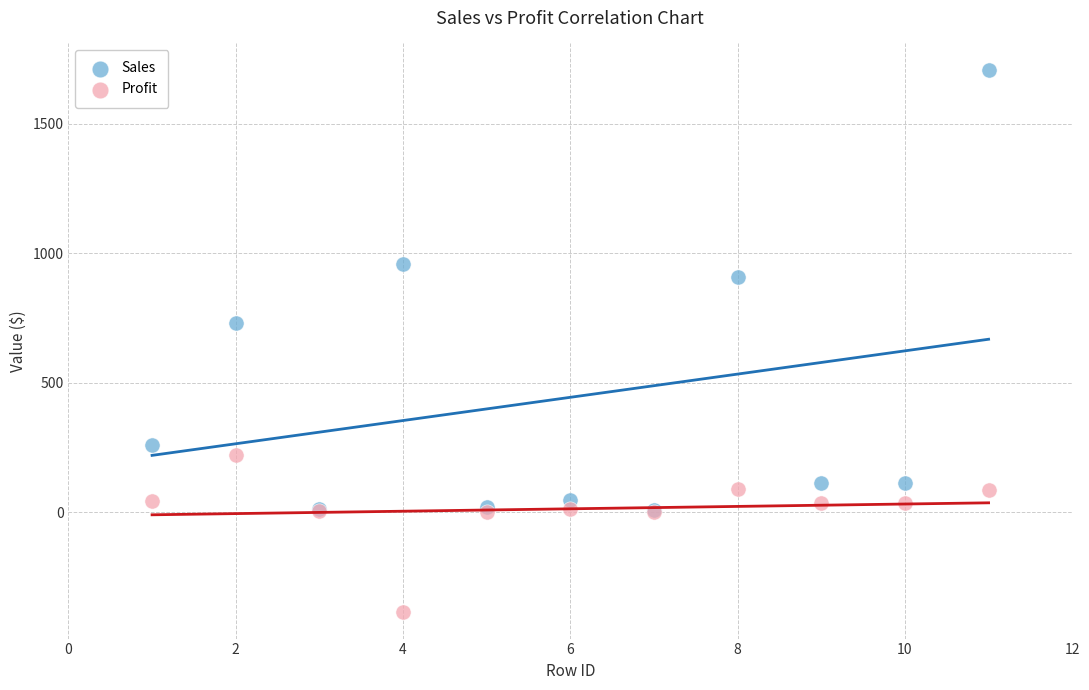

Across all series, what Y value is closest to 661?

731.9